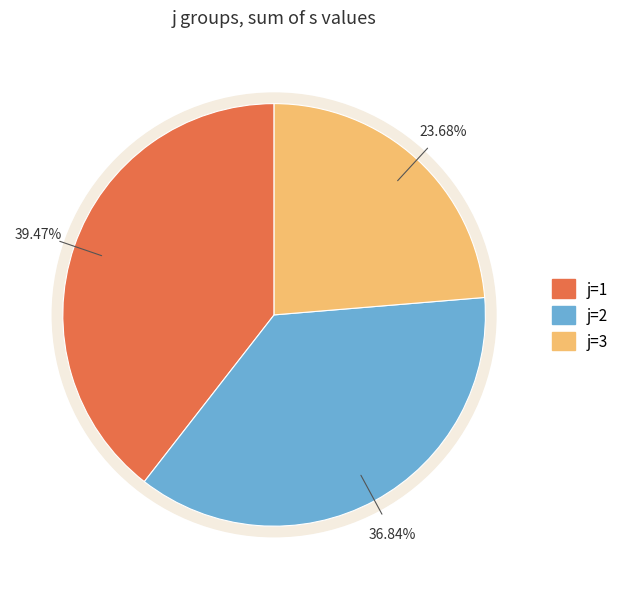

To the nearest percent, what is the average slice percentage?

33%